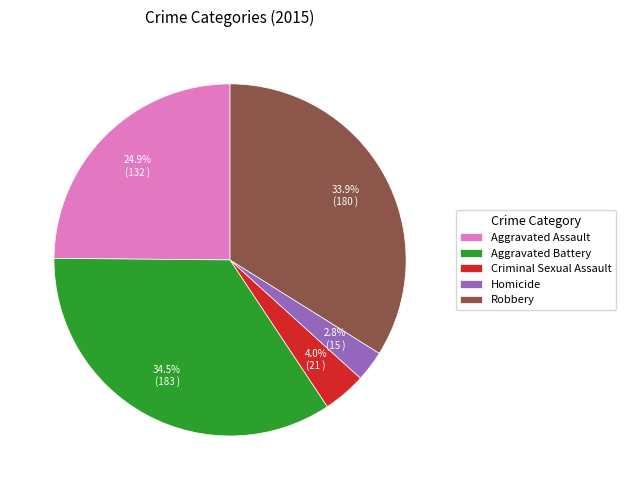

True or false: Criminal Sexual Assault accounts for 4% of the total.

True